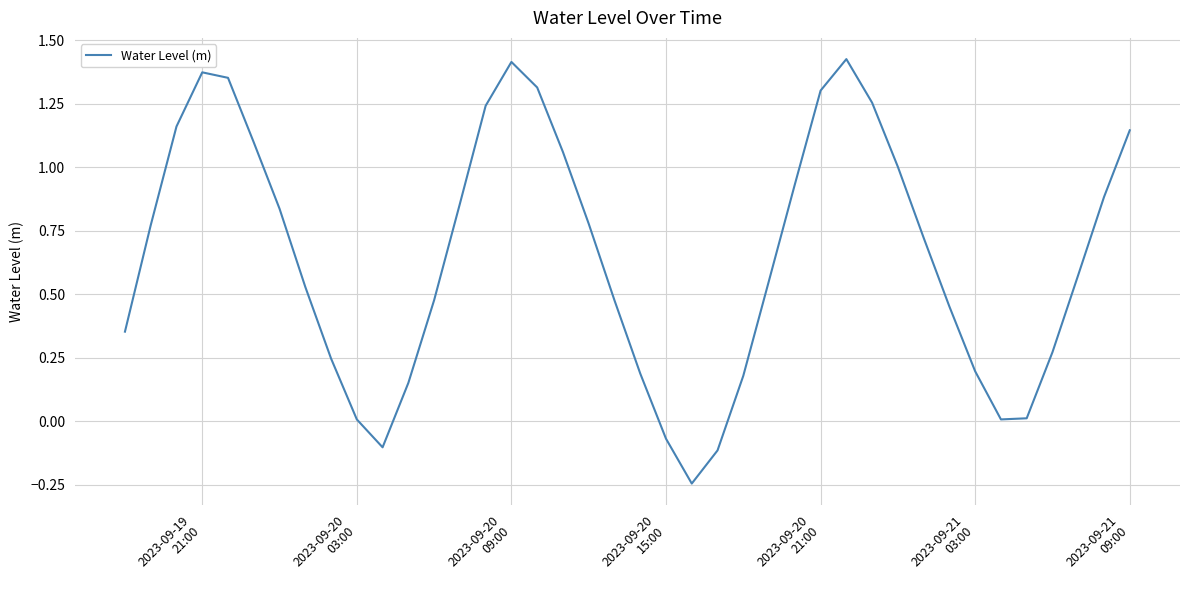

Does the chart display data point markers on the line(s)?

No